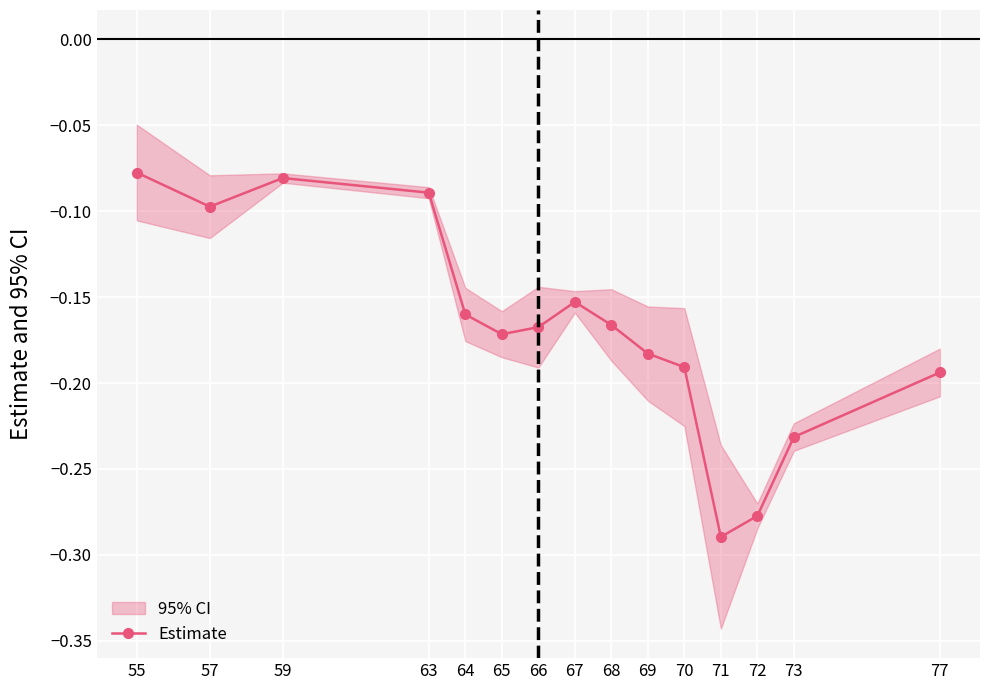

Is this an area chart (filled region under the line)?

No